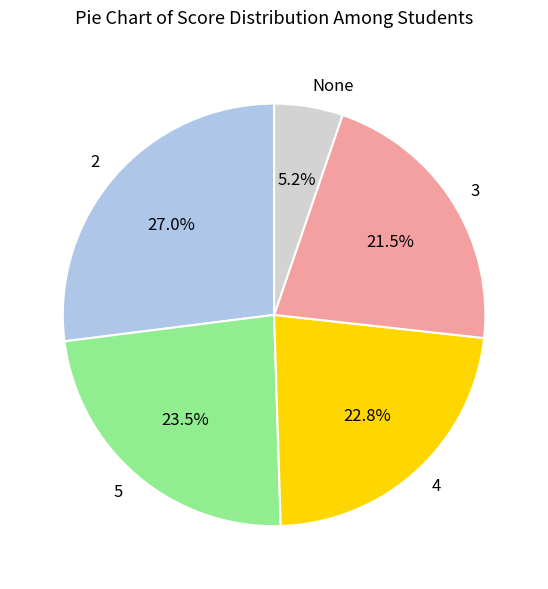

True or false: 4 accounts for 35% of the total.

False